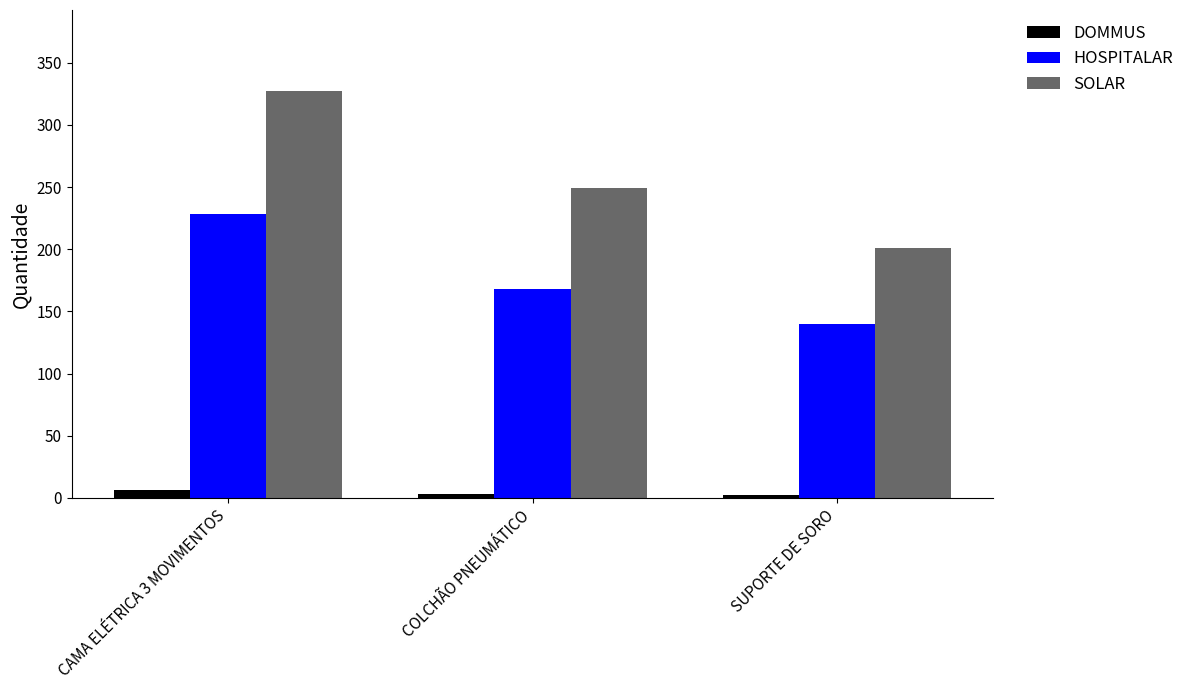

Where is HOSPITALAR nearest to the value 184?

COLCHÃO PNEUMÁTICO